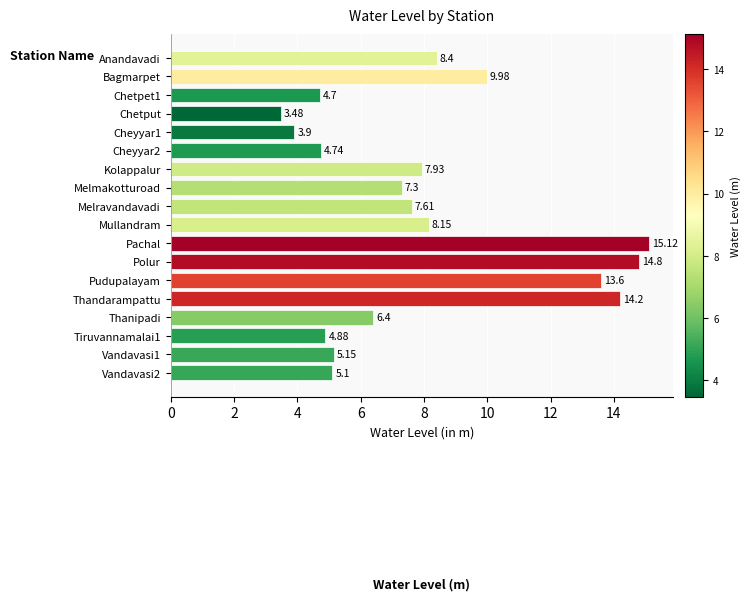

Rank the categories by value from lowest to highest.

Chetput, Cheyyar1, Chetpet1, Cheyyar2, Tiruvannamalai1, Vandavasi2, Vandavasi1, Thanipadi, Melmakotturoad, Melravandavadi, Kolappalur, Mullandram, Anandavadi, Bagmarpet, Pudupalayam, Thandarampattu, Polur, Pachal